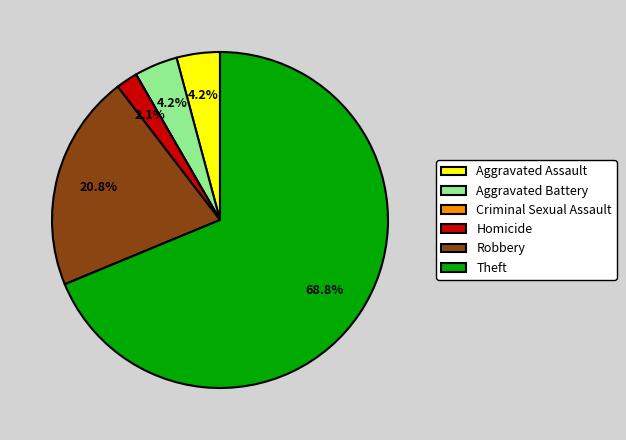

True or false: Aggravated Battery accounts for 20% of the total.

False